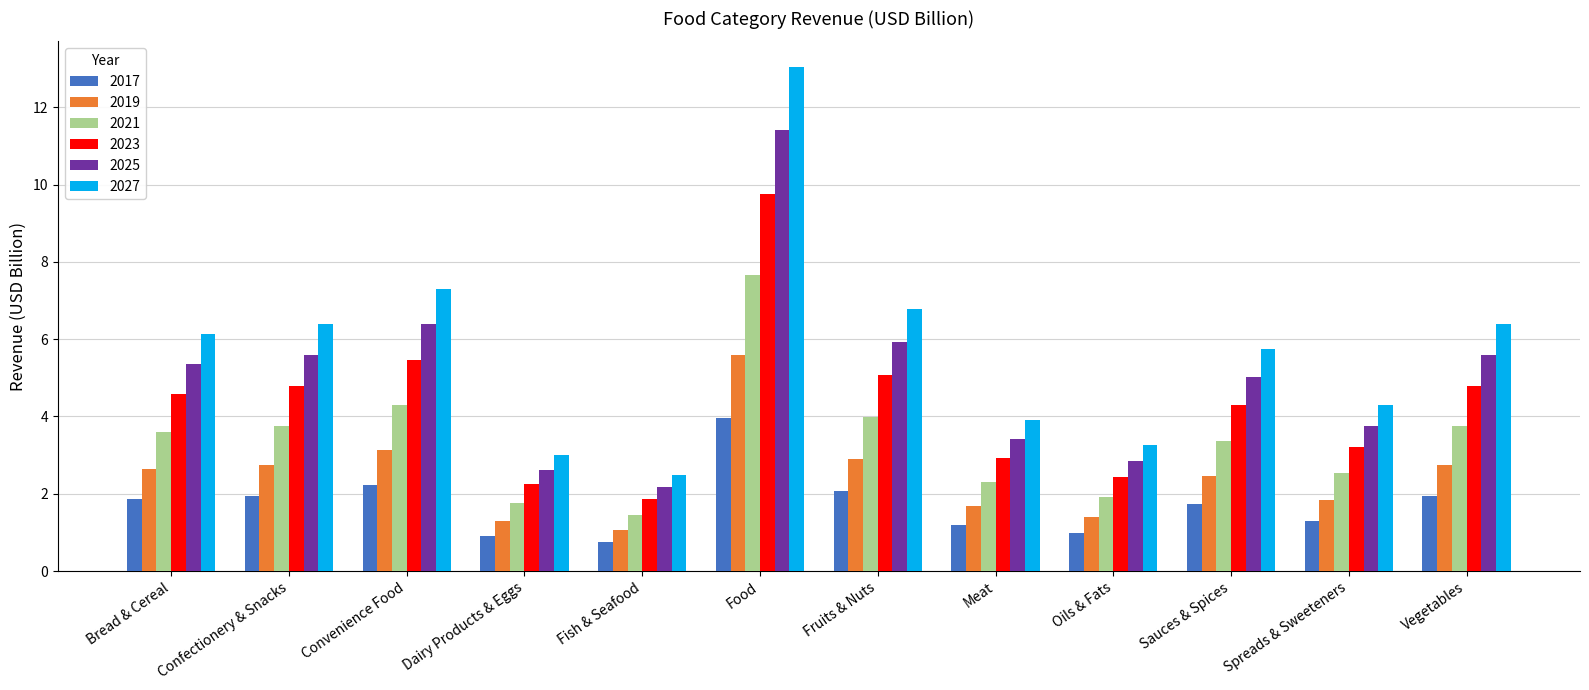

What is the label of the 2nd bar from the left?

Confectionery & Snacks